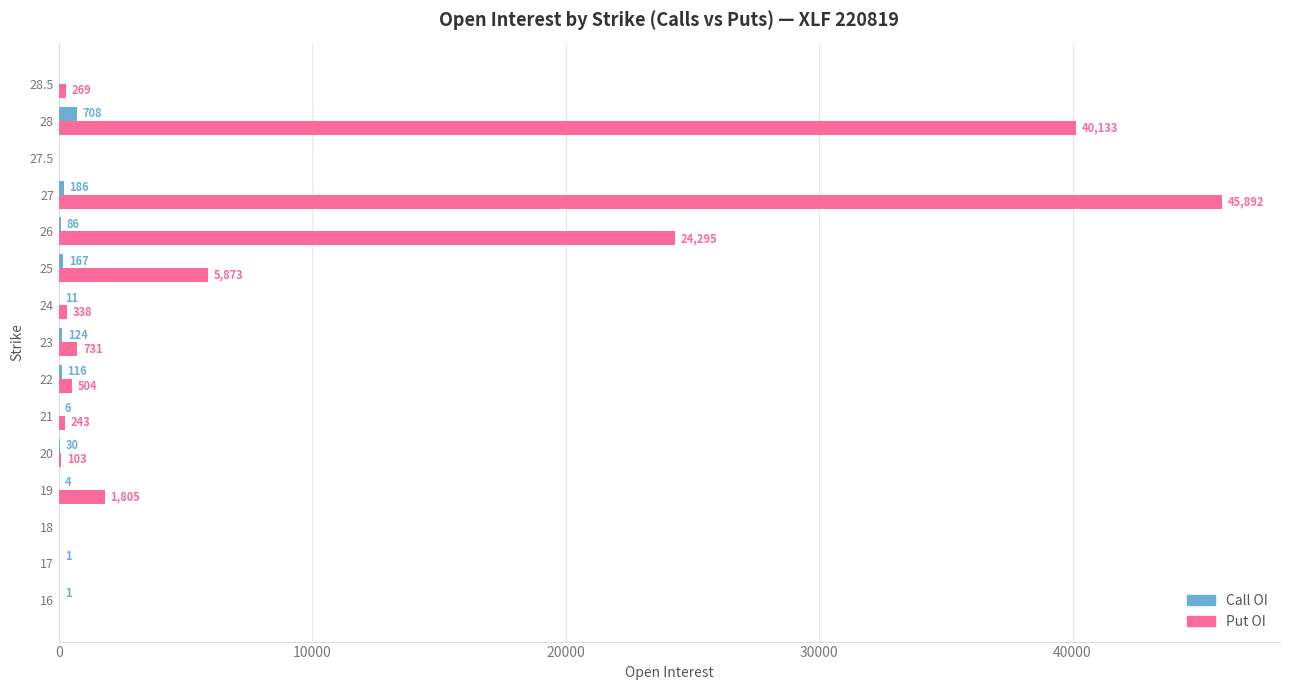

Count the number of data series in this chart.

2